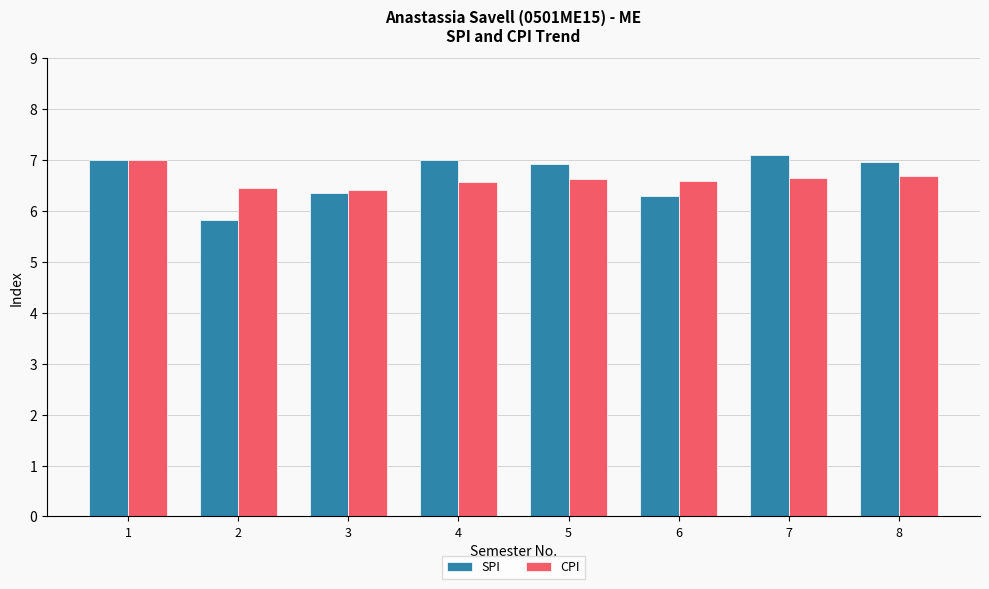

At which category is the sum across all series the highest?

1